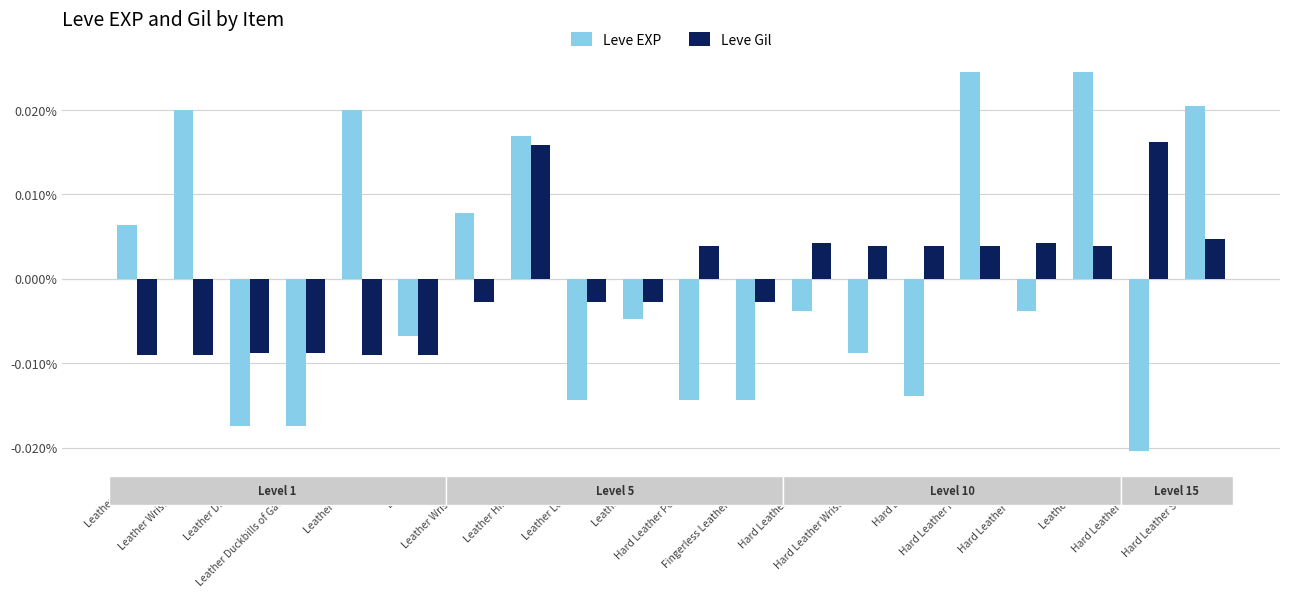

Rank the series by their maximum value, from highest to lowest.

Leve EXP, Leve Gil